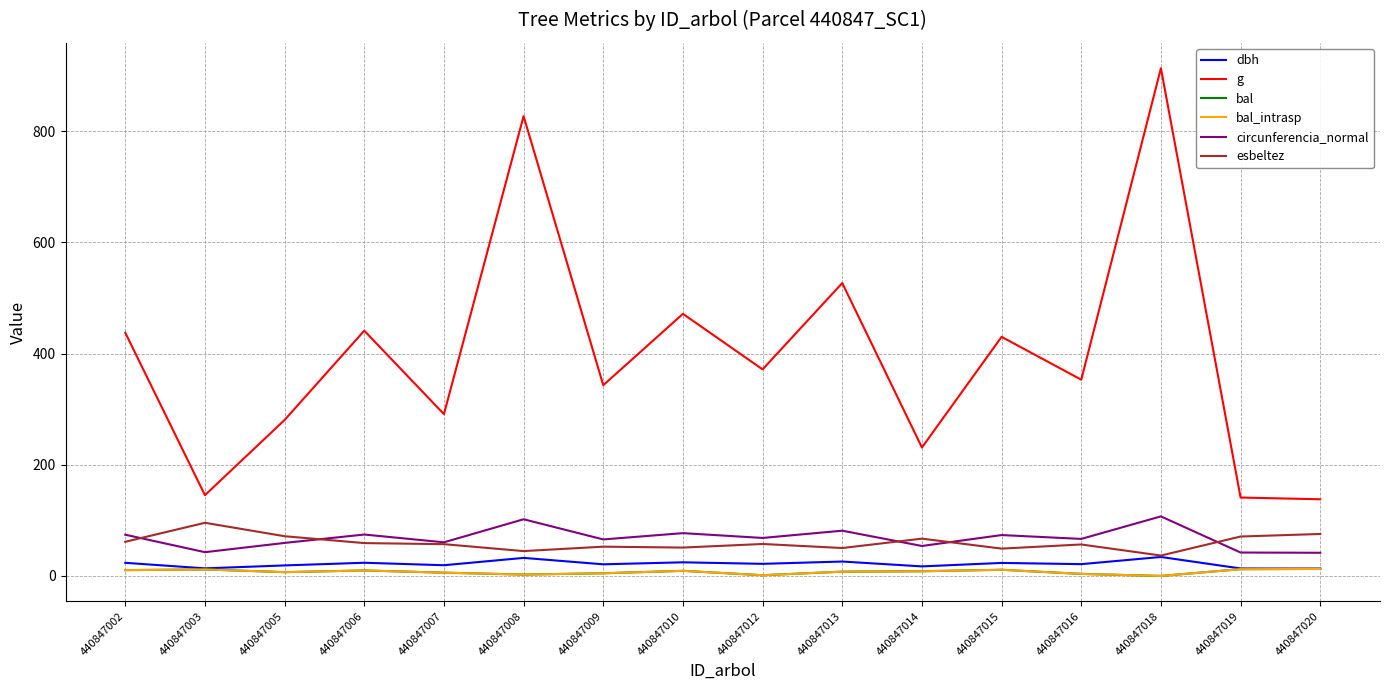

Is this an area chart (filled region under the line)?

No